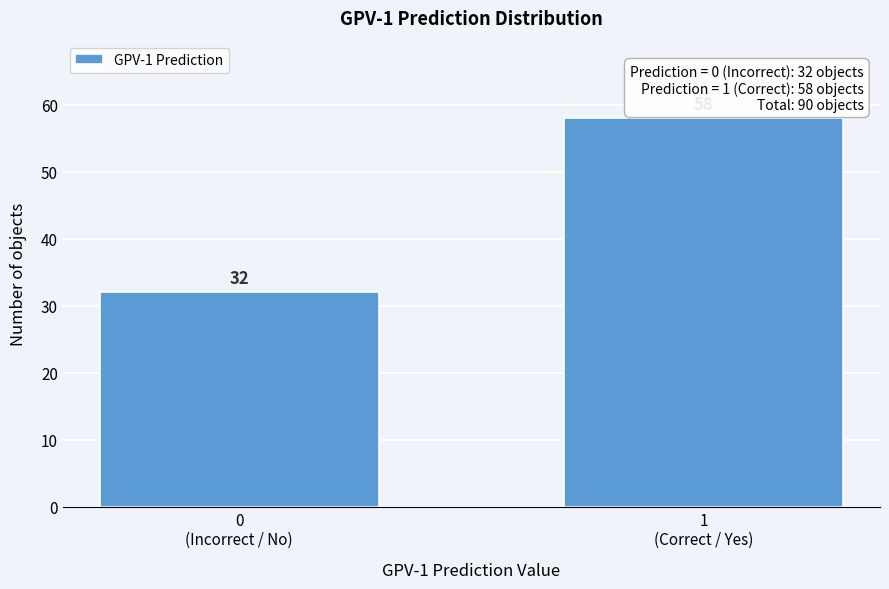

Reading left to right, extract all data points from this chart.

32	58